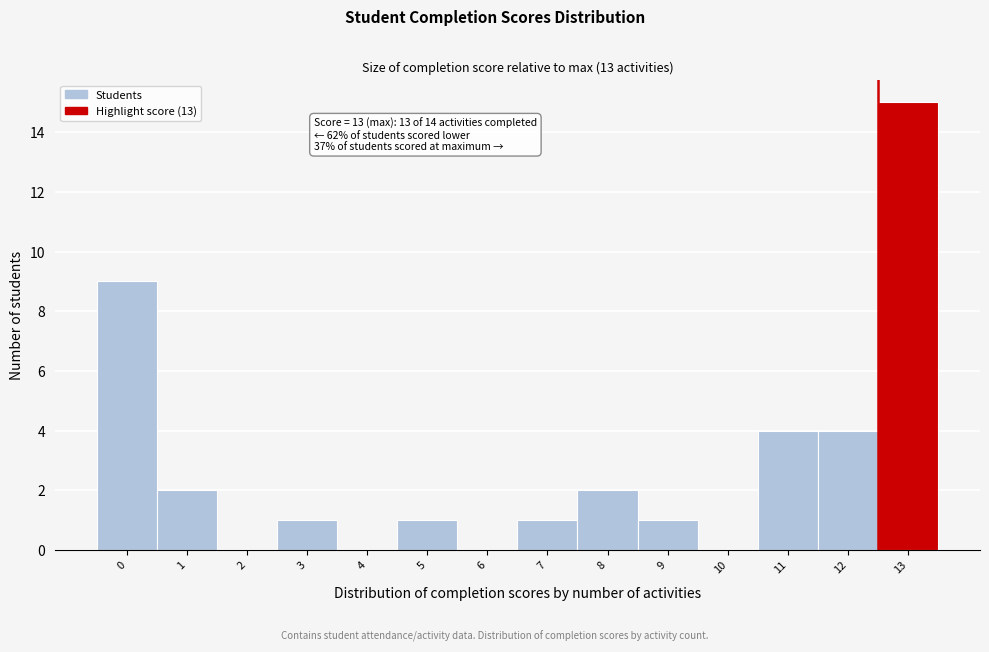

Reading left to right, list all the values displayed in this chart.

0=9	1=2	2=0	3=1	4=0	5=1	6=0	7=1	8=2	9=1	10=0	11=4	12=4	13=15